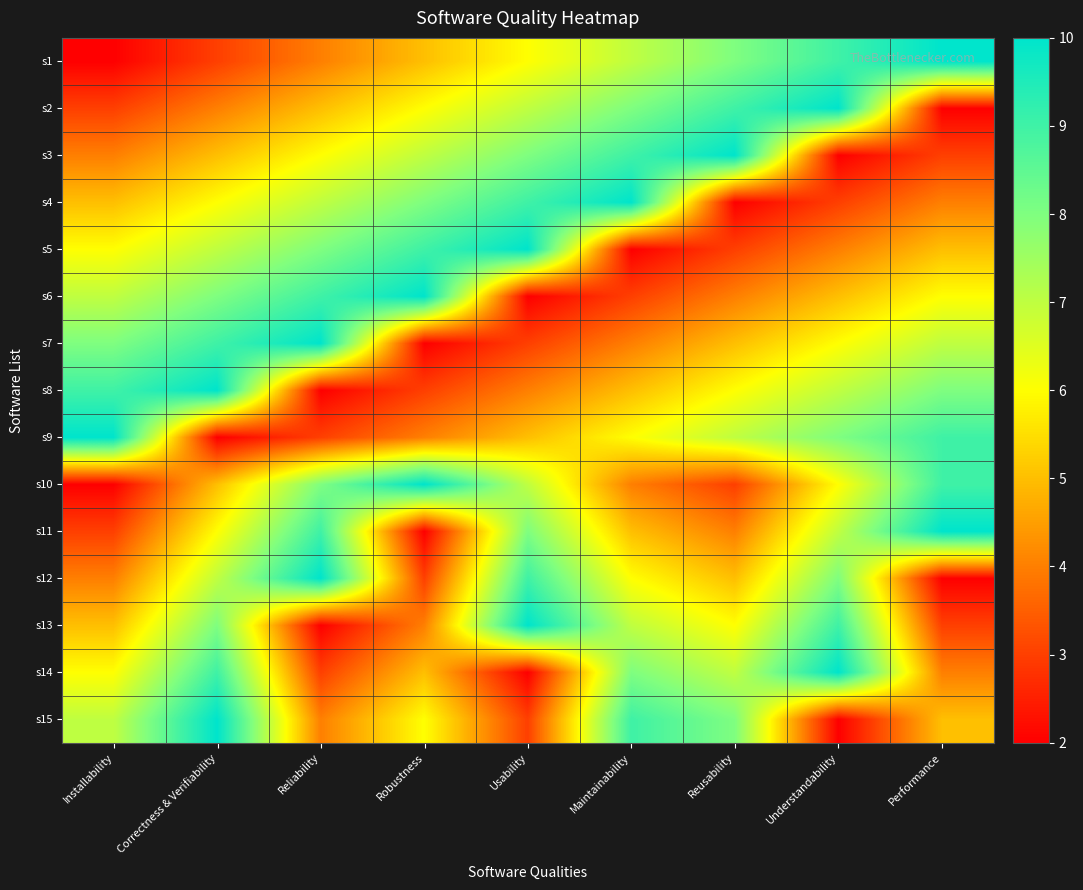

At how many categories does at least one series exceed 5?

9